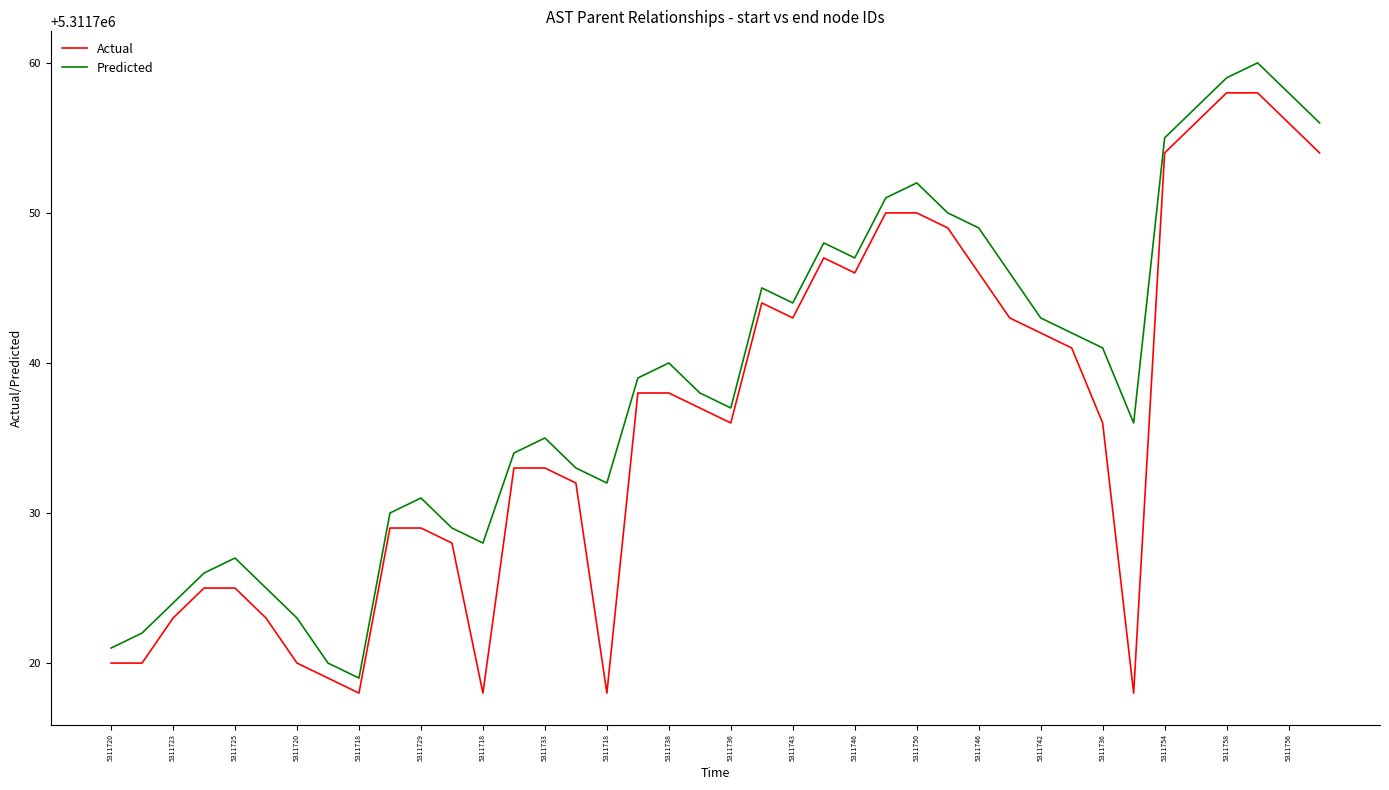

What is the difference between the maximum and minimum values in the Predicted series?

41